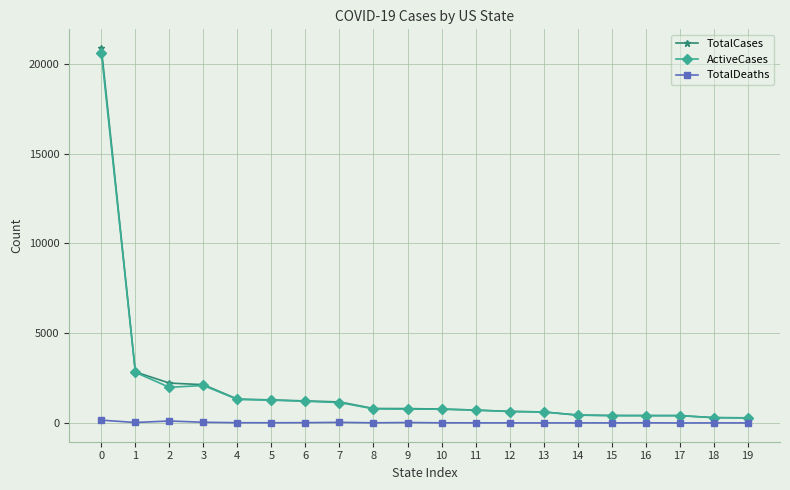

What is the maximum value for TotalCases?

20875